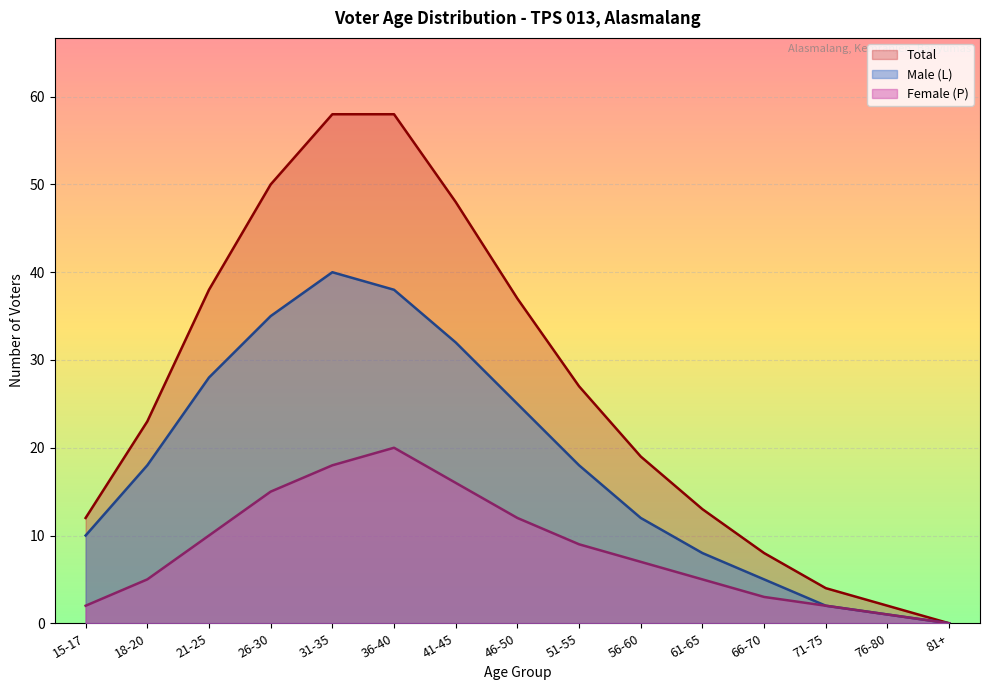

What is the total value across all series at 18-20?

46